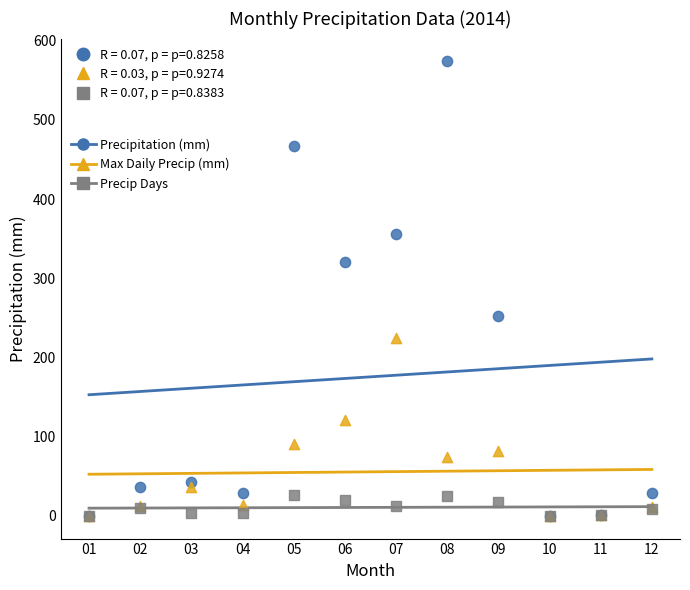

What are all the series names shown in the legend?

Precipitation (mm), Max Daily Precip (mm), Precip Days